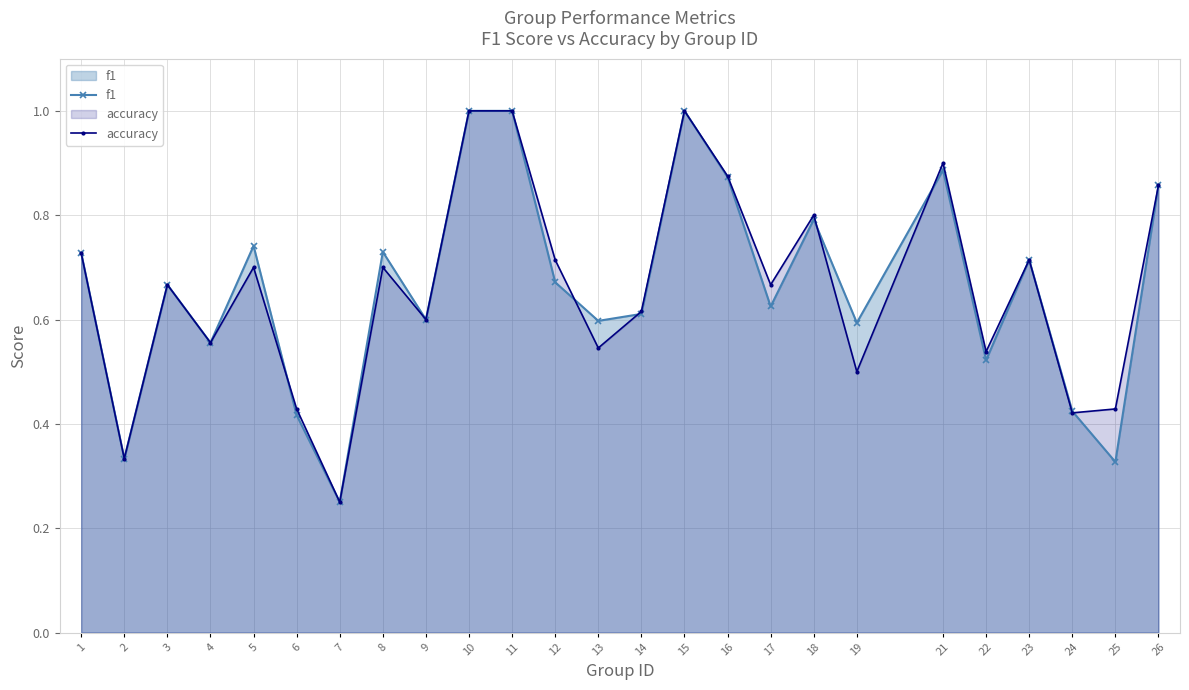

Reading left to right, list all the values displayed in this chart.

f1: 0.7	0.3	0.7	0.6	0.7	0.4	0.2	0.7	0.6	1.0	1.0	0.7	0.6	0.6	1.0	0.9	0.6	0.8	0.6	0.9	0.5	0.7	0.4	0.3	0.9
accuracy: 0.7	0.3	0.7	0.6	0.7	0.4	0.2	0.7	0.6	1.0	1.0	0.7	0.5	0.6	1.0	0.9	0.7	0.8	0.5	0.9	0.5	0.7	0.4	0.4	0.9